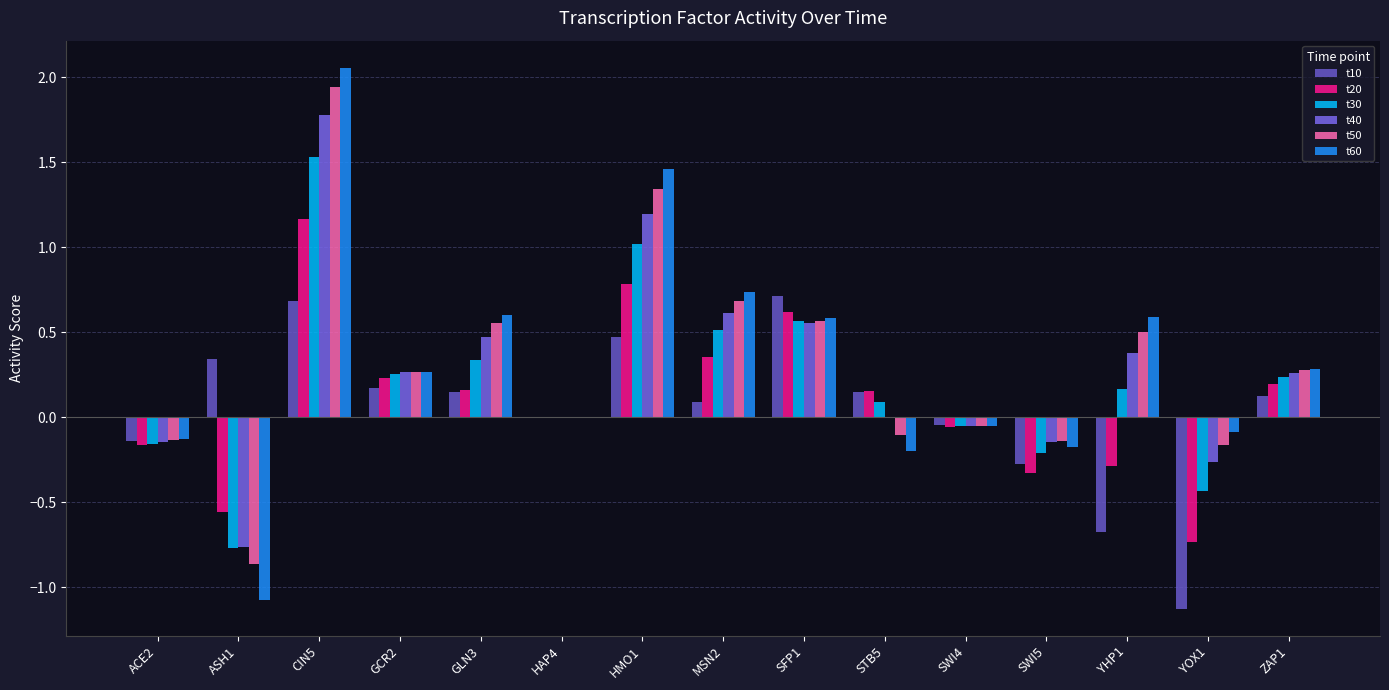

Count the number of categories in the chart.

15